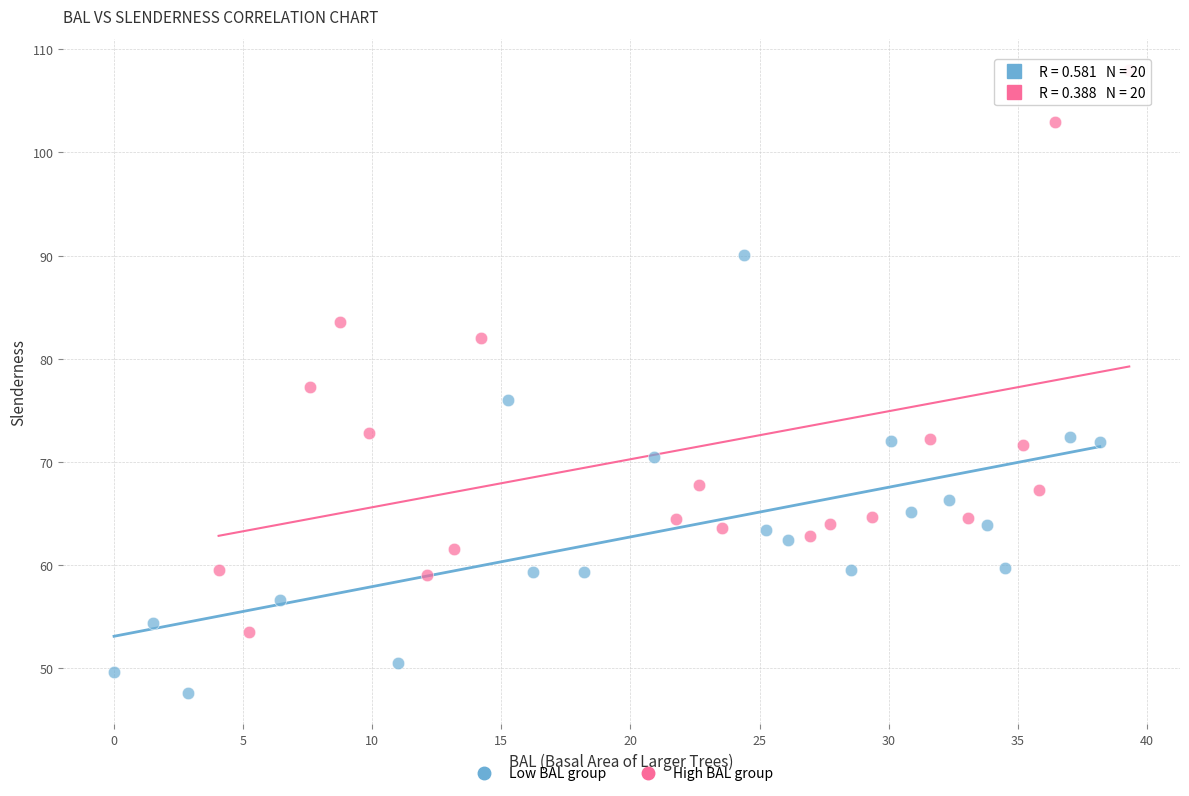

What are all the series names shown in the legend?

Low BAL group, High BAL group